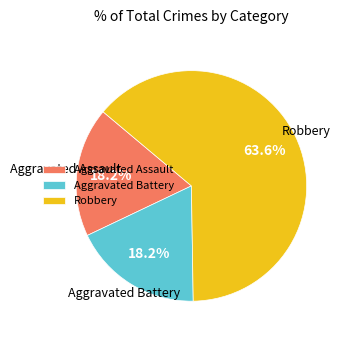

Which category accounts for the majority?

Robbery